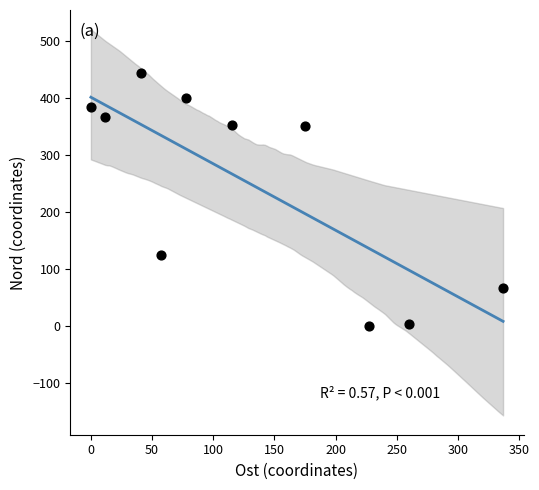

What is the average X value?

130.2